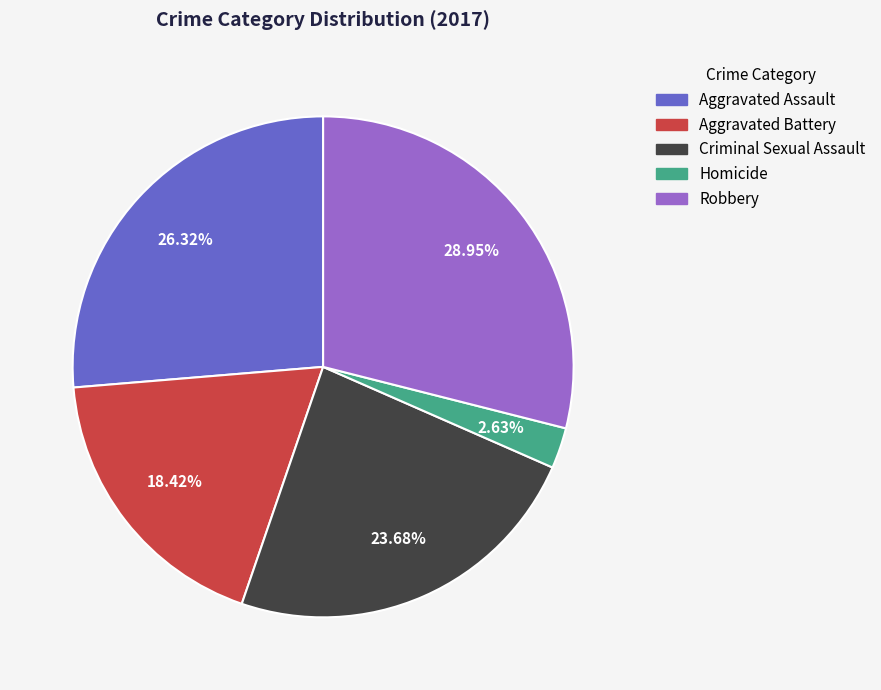

Does Homicide account for over 50% of the chart?

No